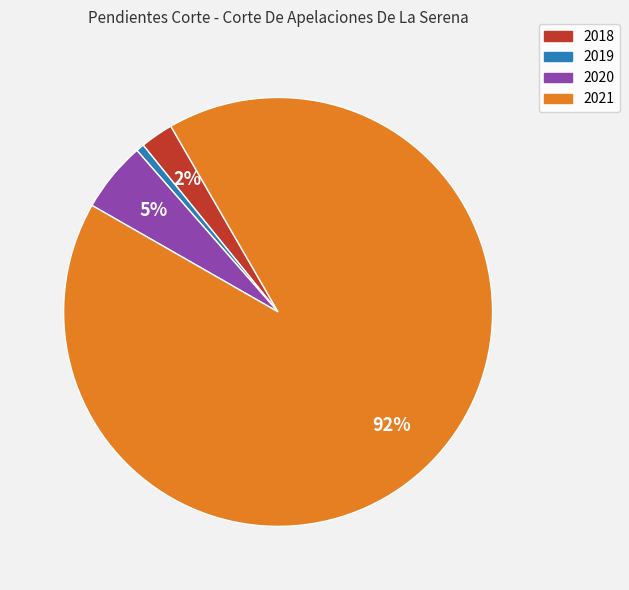

Is there any slice that represents more than half of the pie?

Yes